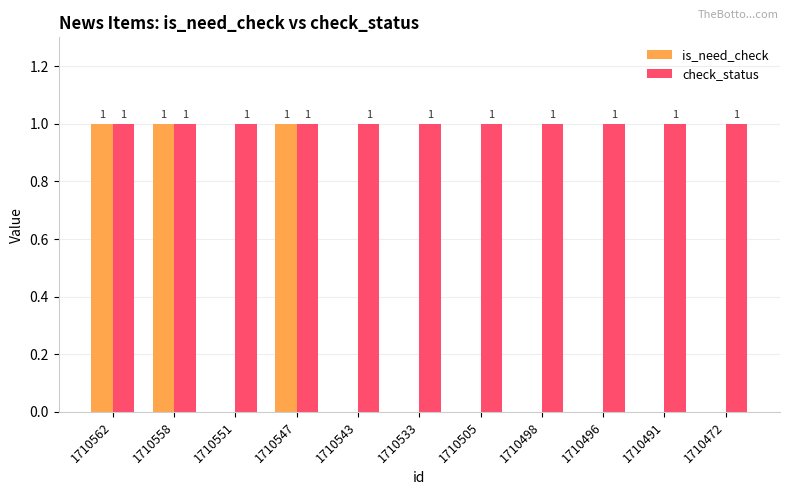

Is it true that check_status equals 1 at 1710505?

True